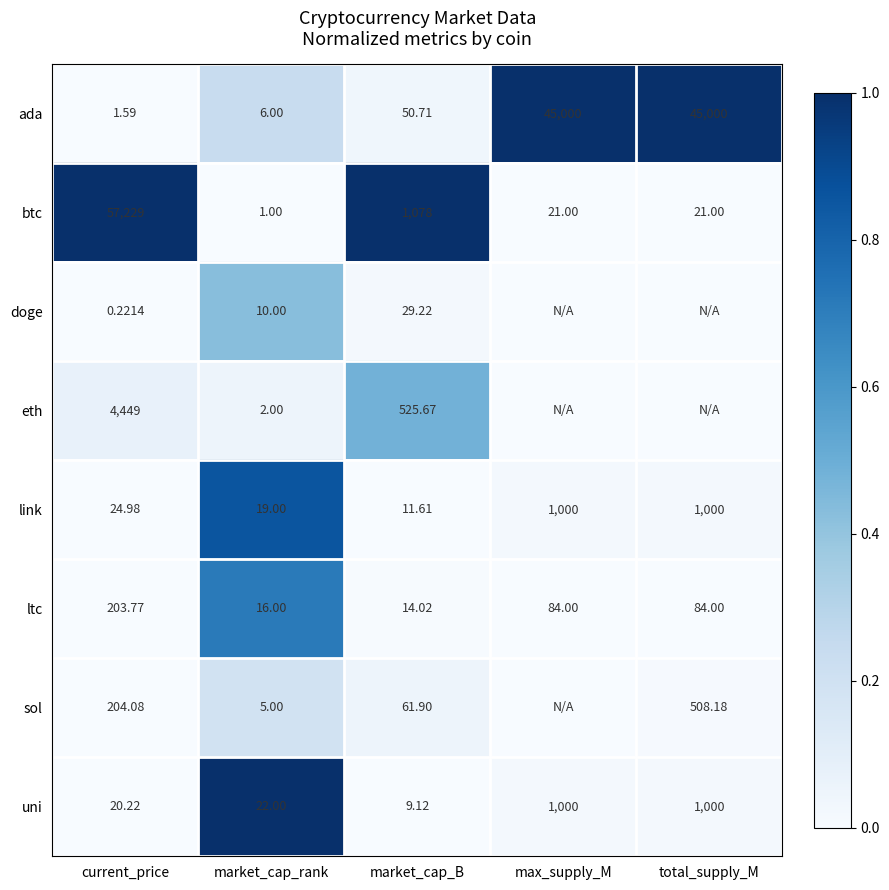

What is the spread (max minus min) of values at market_cap_rank?

21.0